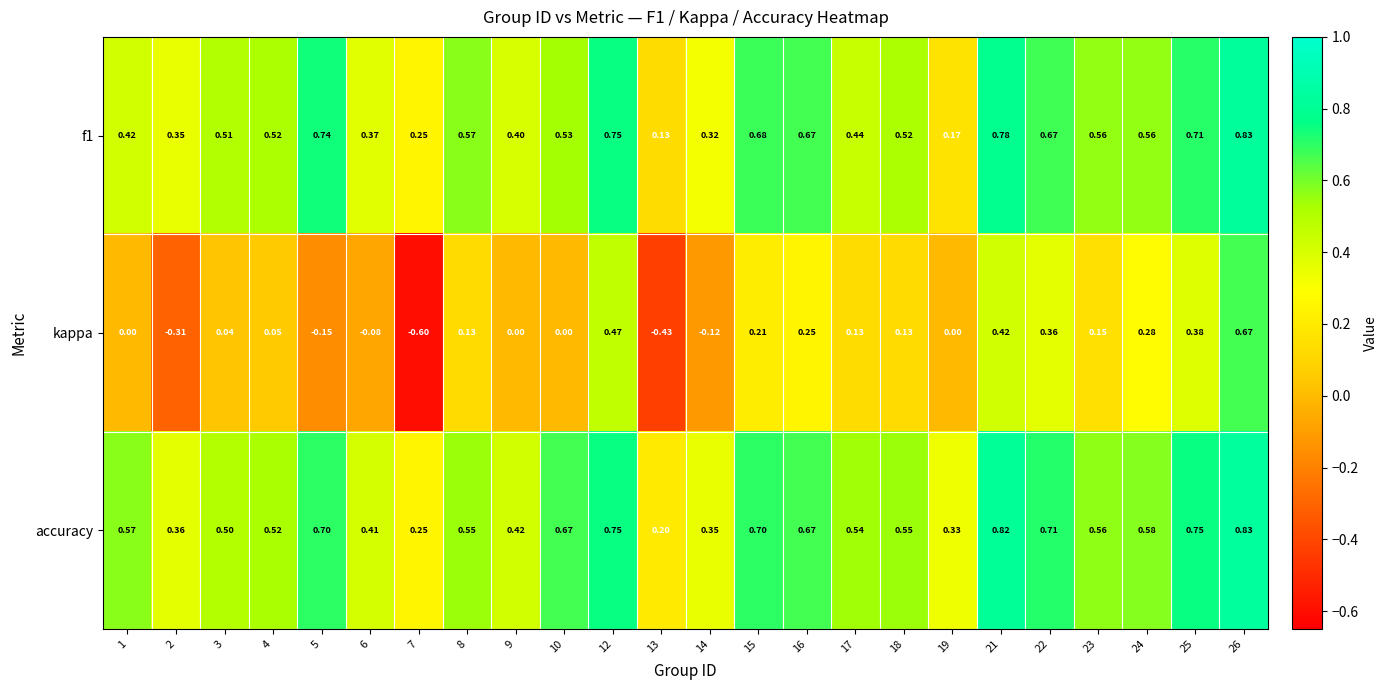

Which series has the largest range (max minus min)?

kappa